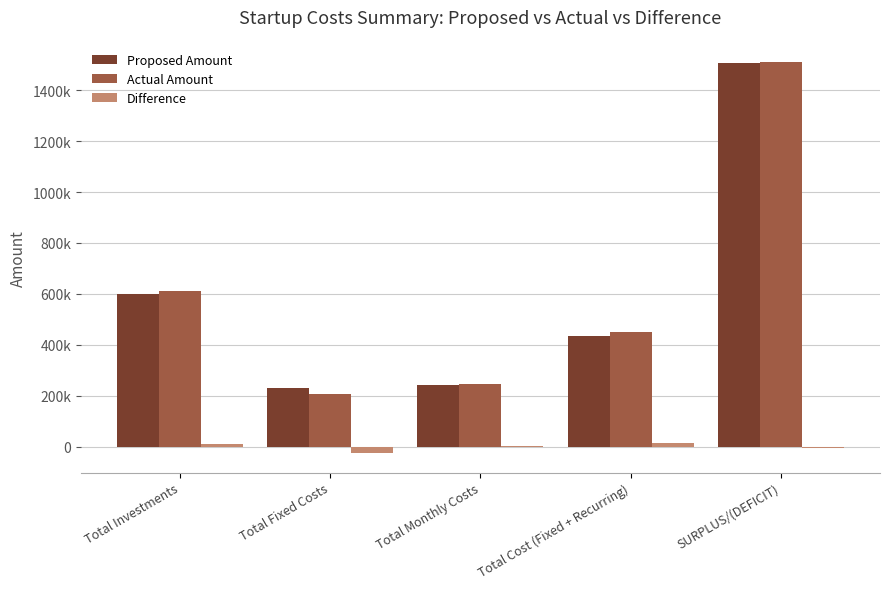

Reading left to right, what are all the values shown in this chart?

Proposed Amount: 600000	230200	240600	435666	1506466
Actual Amount: 610000	205466	244920	450386	1510772
Difference: 10000	-24734	4320	14720	-4720